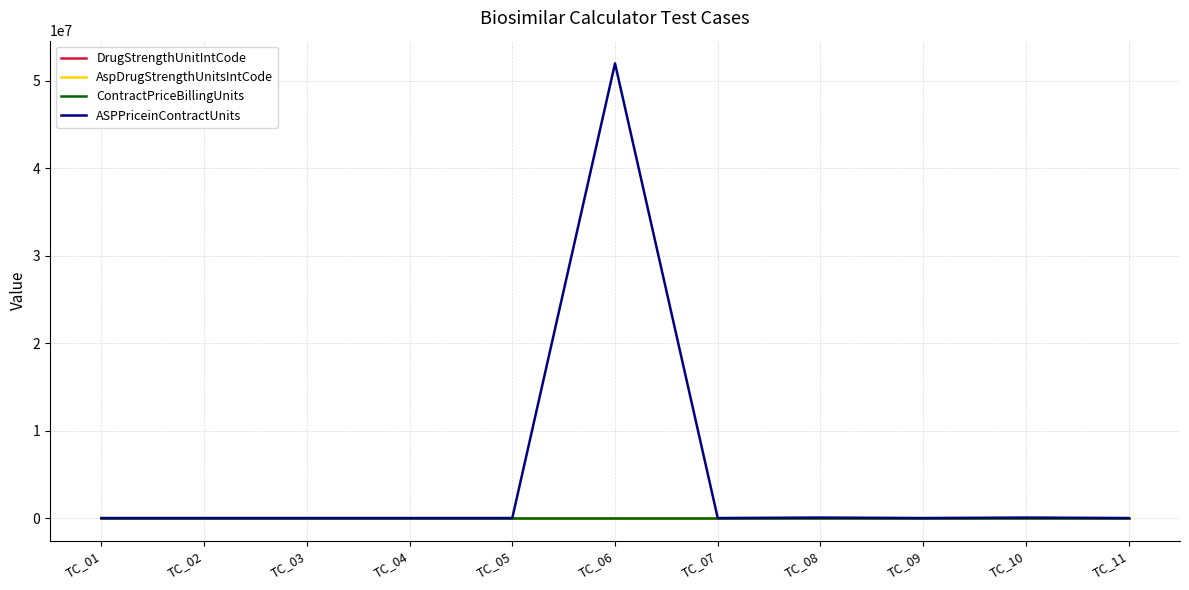

What is the greatest value displayed?

51996600.0